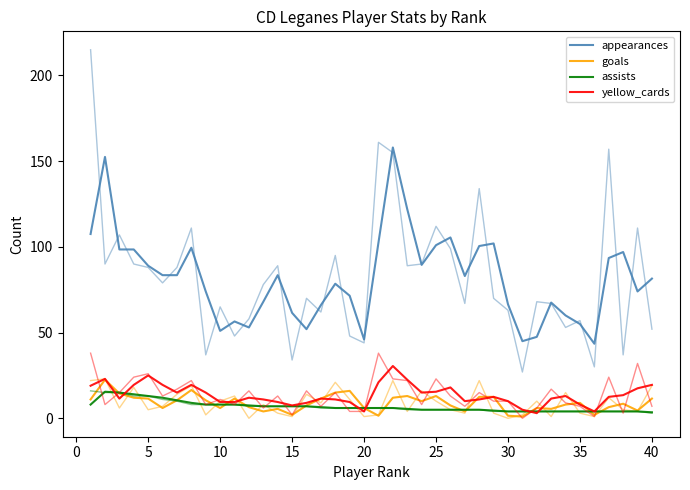

Which label corresponds to the smallest value in the chart?

30